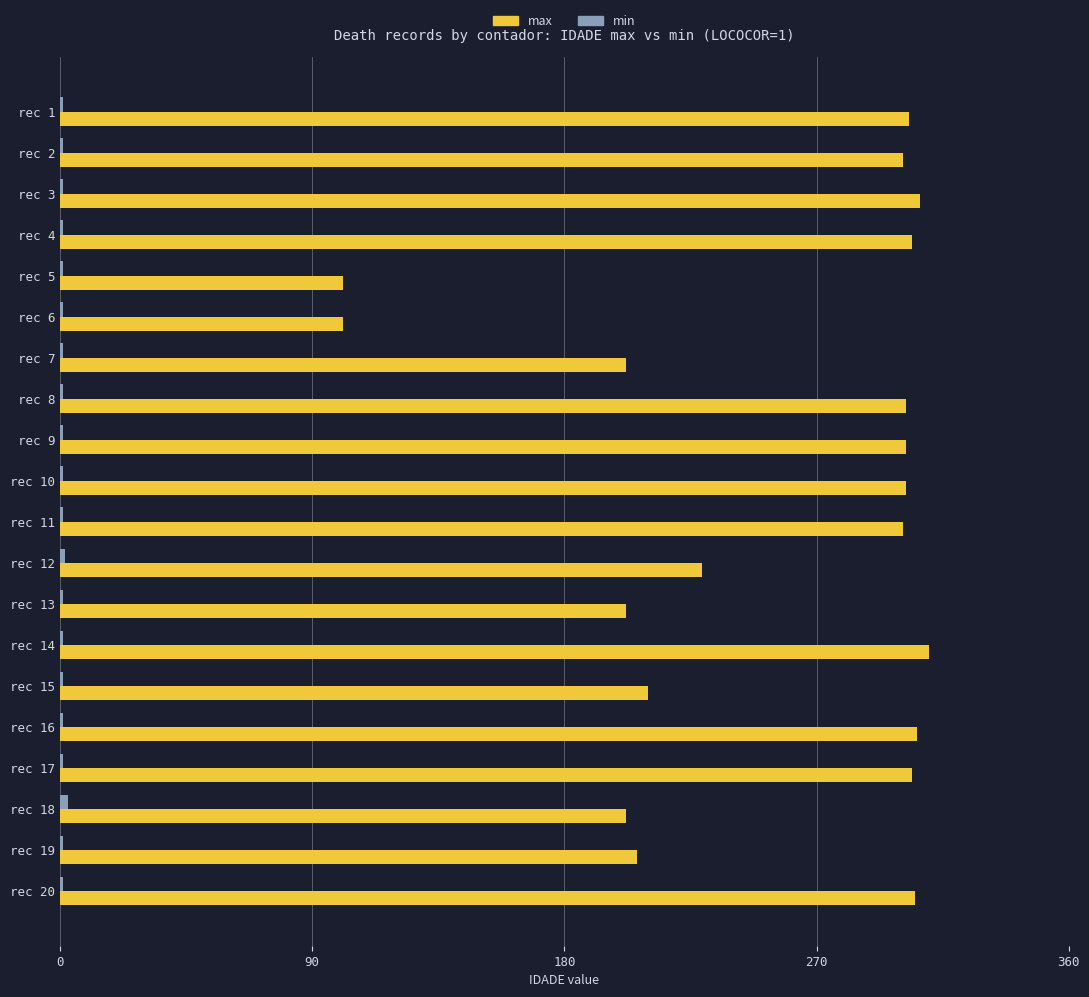

The value of max at rec 15 is 315. True or false?

False